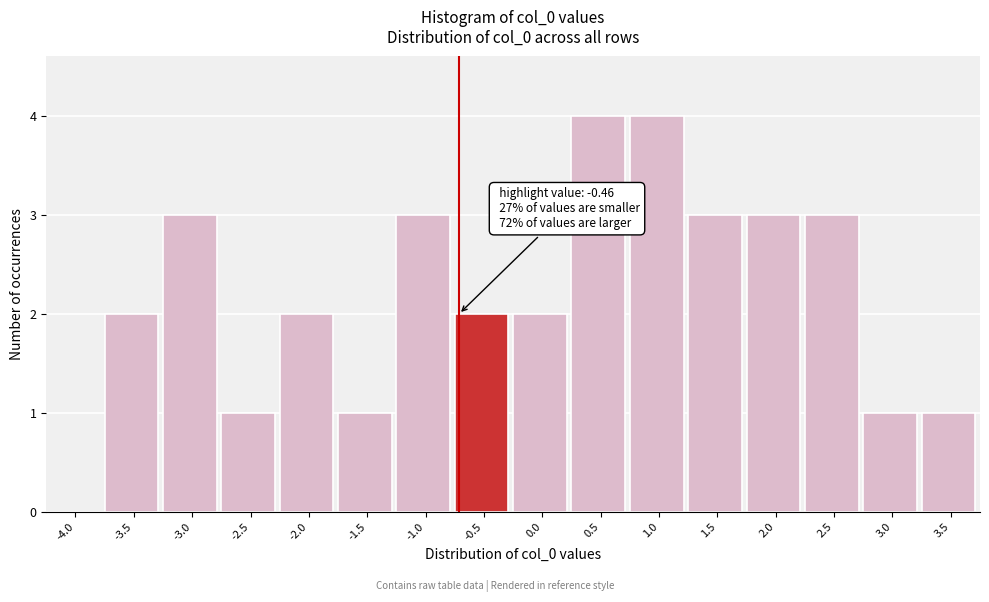

Reading left to right, extract all data points from this chart.

-4.0=0	-3.5=2	-3.0=3	-2.5=1	-2.0=2	-1.5=1	-1.0=3	-0.5=2	0.0=2	0.5=4	1.0=4	1.5=3	2.0=3	2.5=3	3.0=1	3.5=1